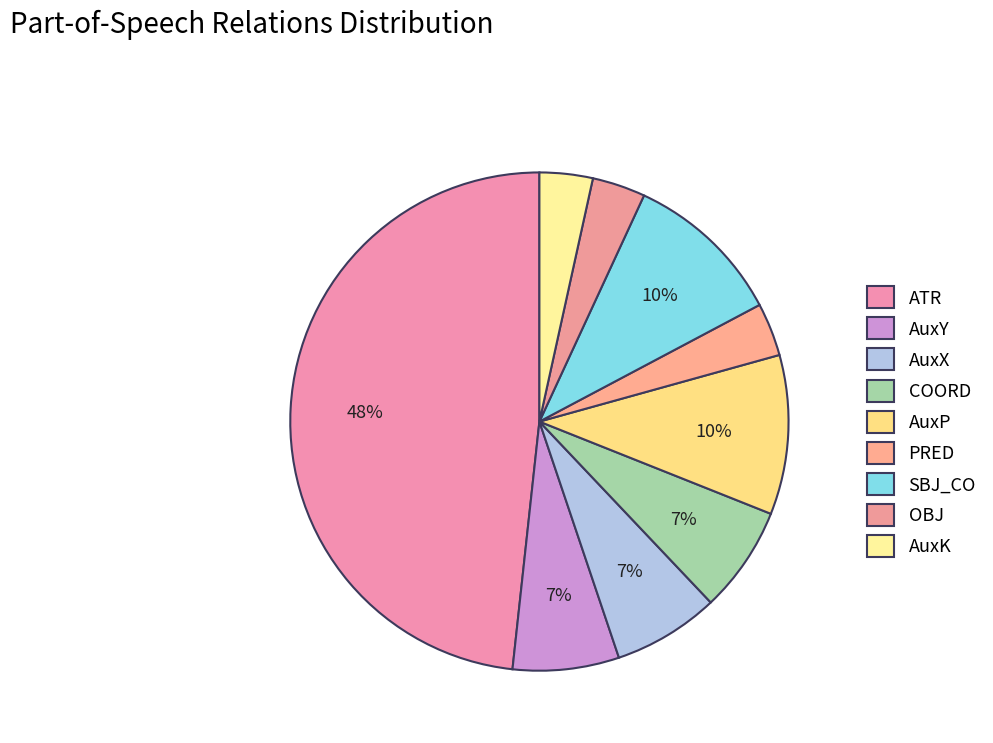

Count the number of slices in the pie.

9